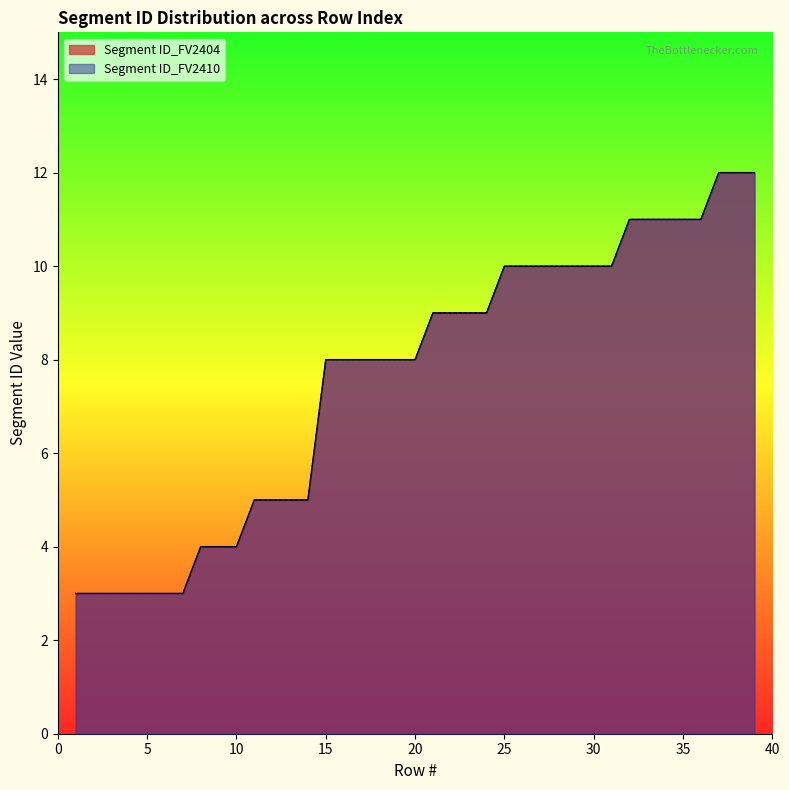

What is the highest value of the Segment ID_FV2404 series?

12